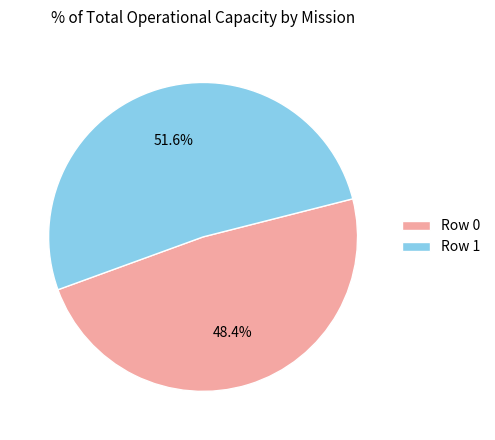

How many slices are in this pie chart?

2